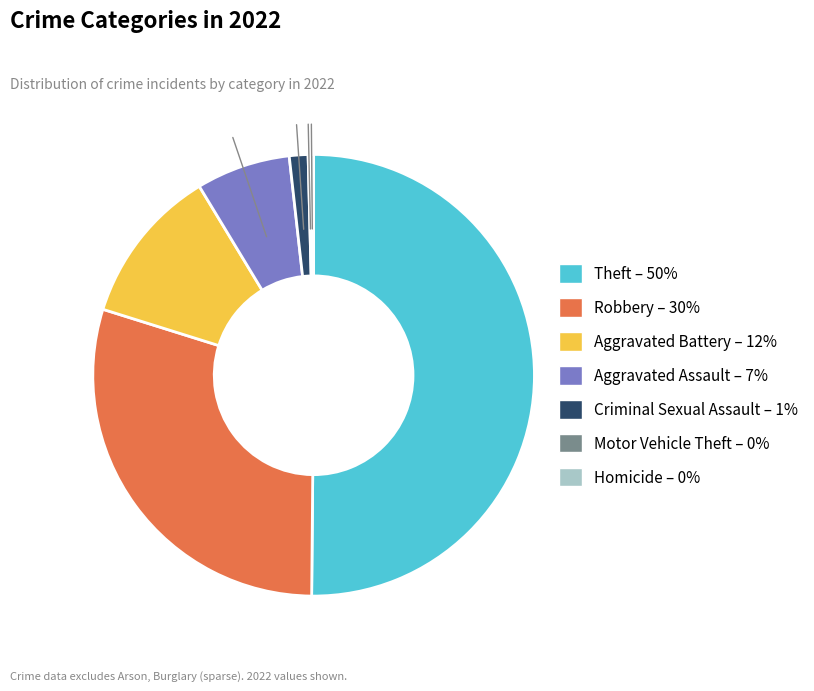

Is it true that Robbery is 44% of the pie?

False